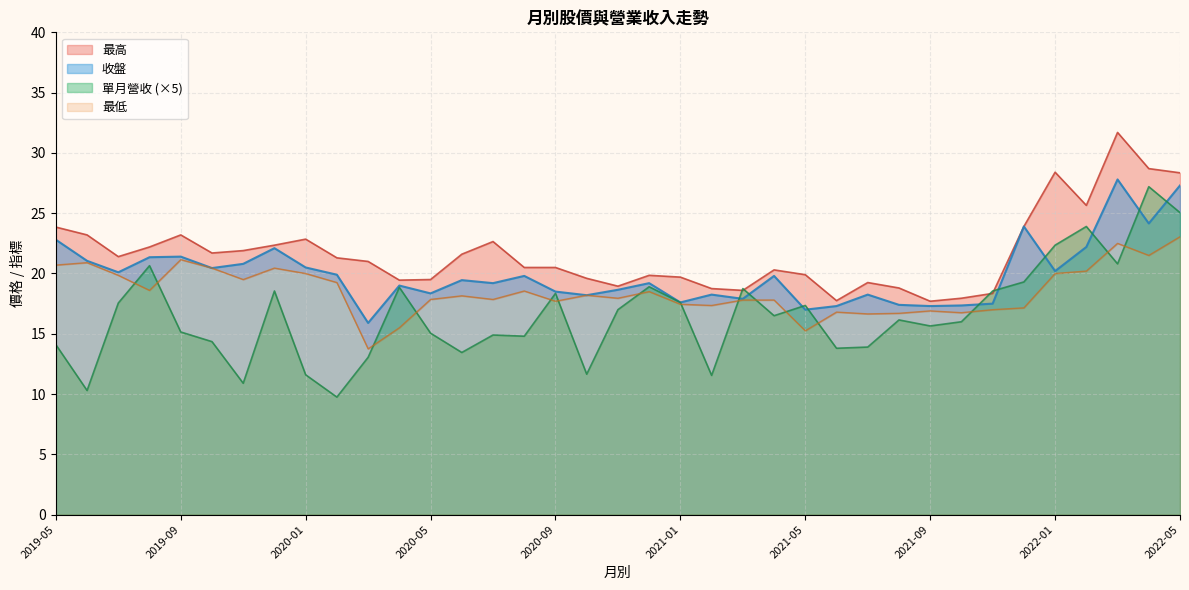

Is the value of 單月營收 at 2020-01 greater than the value of 最高 at 2019-08?

No